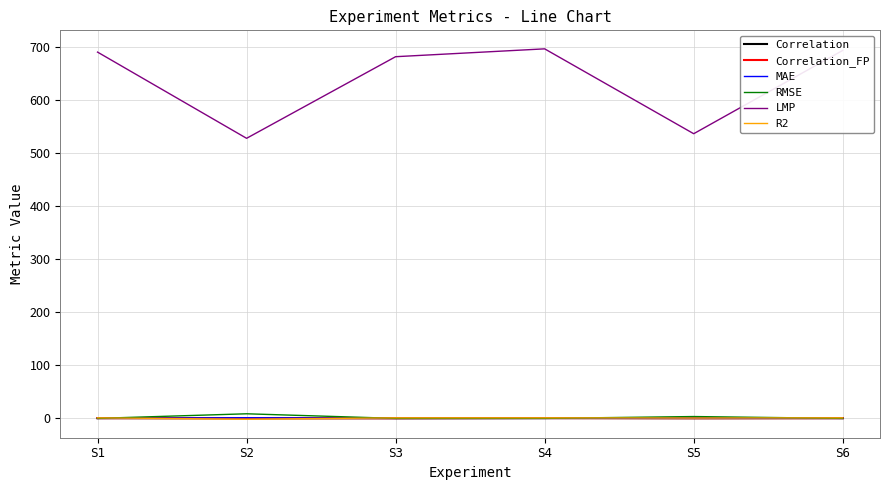

What is the sum of all RMSE values?

12.2